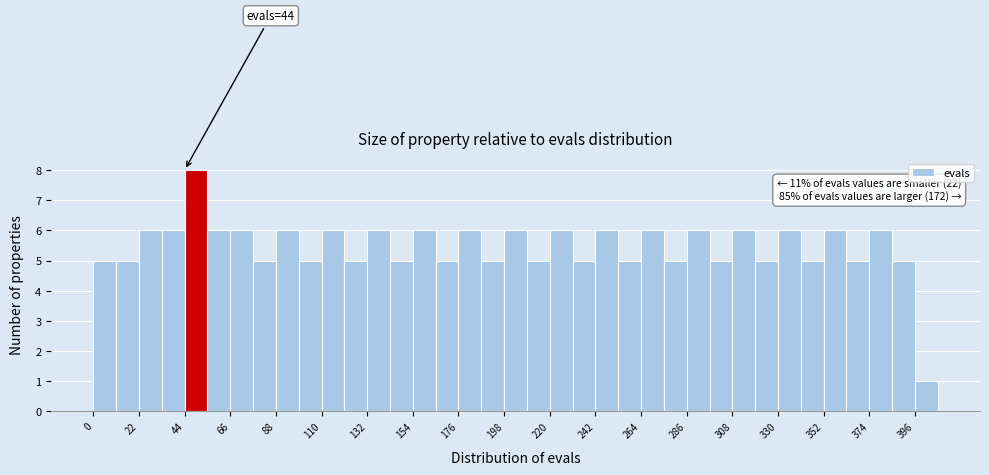

Around what value on the x-axis is the tallest bar? Give the approximate position of its centre, as read against the axis.

50